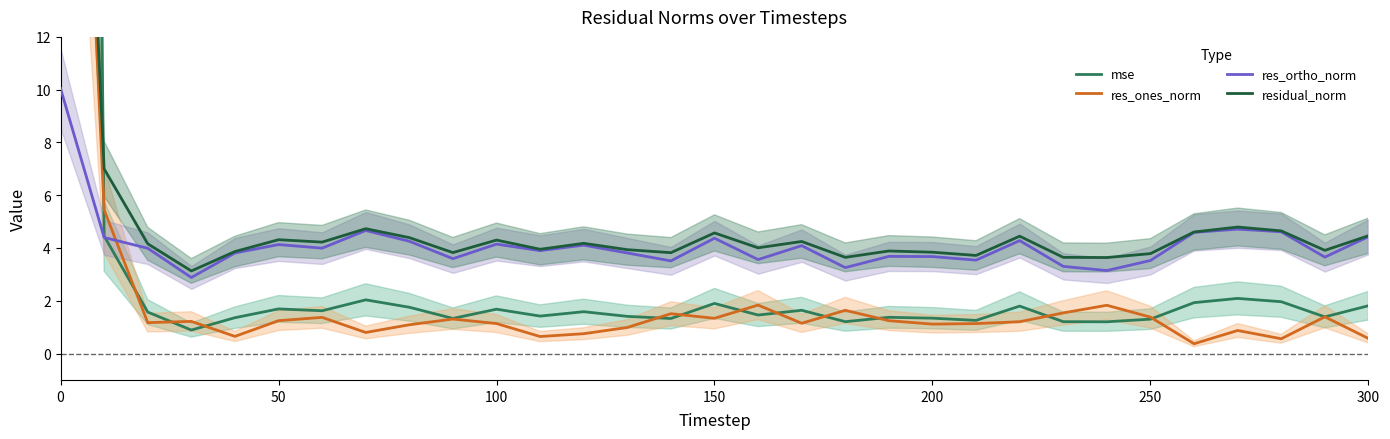

How many interior local peaks does the res_ones_norm series have?

9